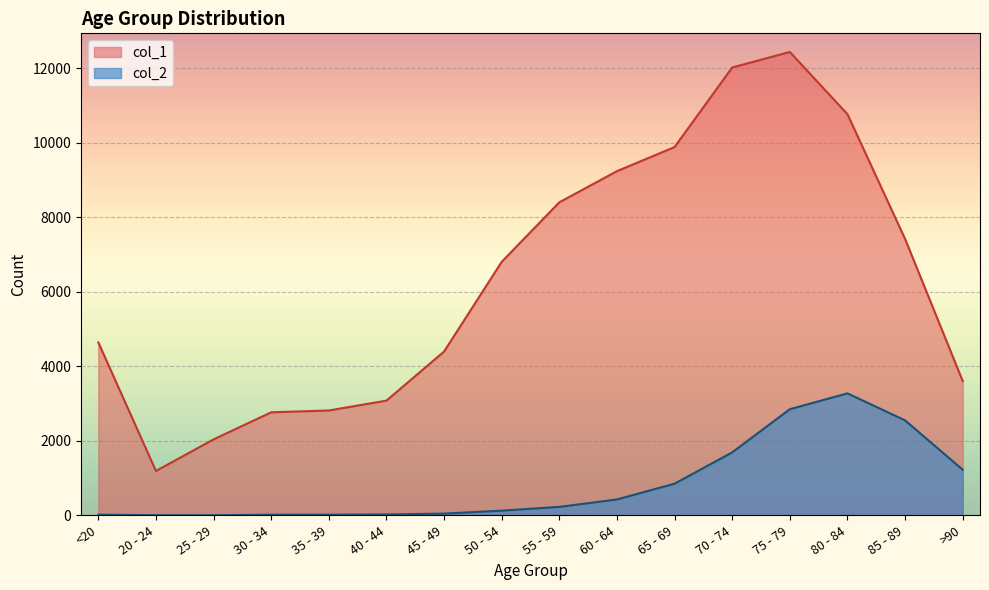

Between 45 - 49 and <20, which is larger?

<20